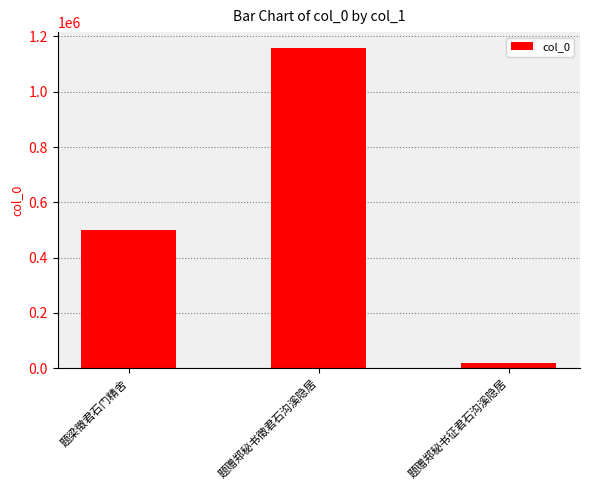

Rank the categories by value from lowest to highest.

题赠郑秘书征君石沟溪隐居, 题梁徵君石门精舍, 题赠郑秘书徵君石沟溪隐居